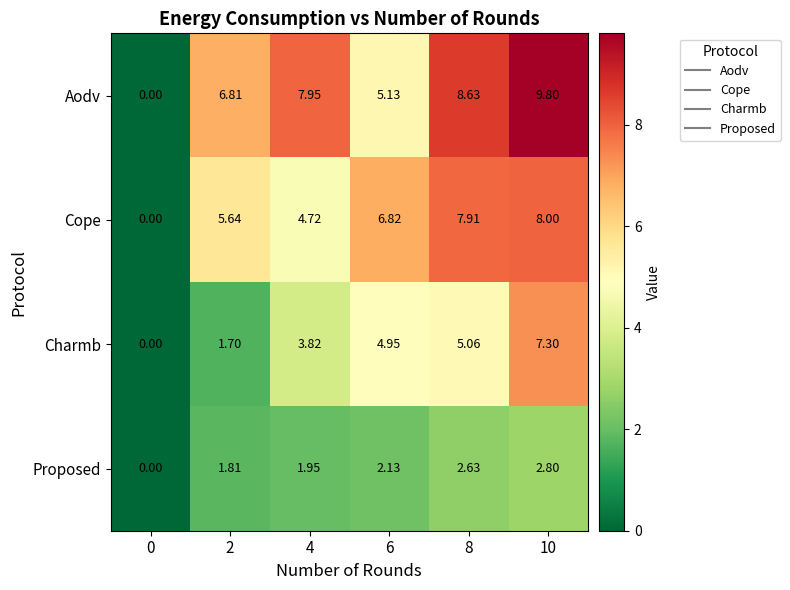

Rank the series at 2 from highest to lowest value.

Aodv, Cope, Proposed, Charmb